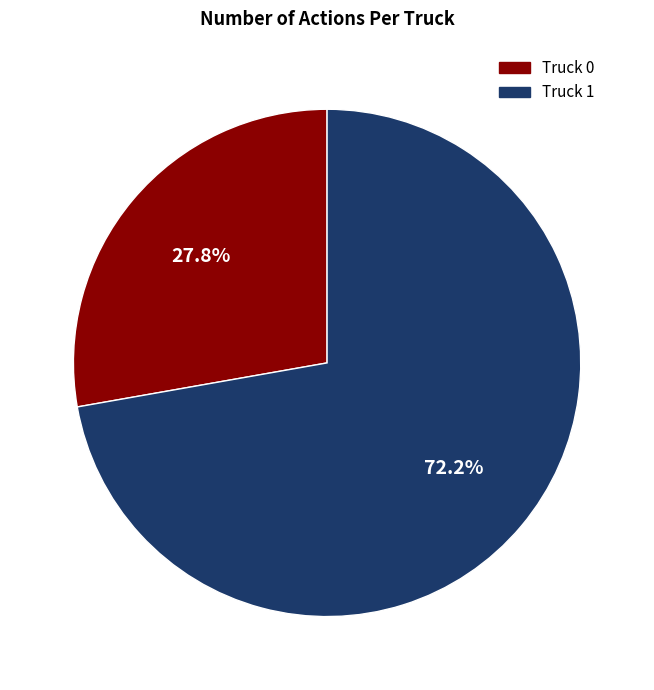

The Truck 1 slice represents 60% of the pie. True or false?

False